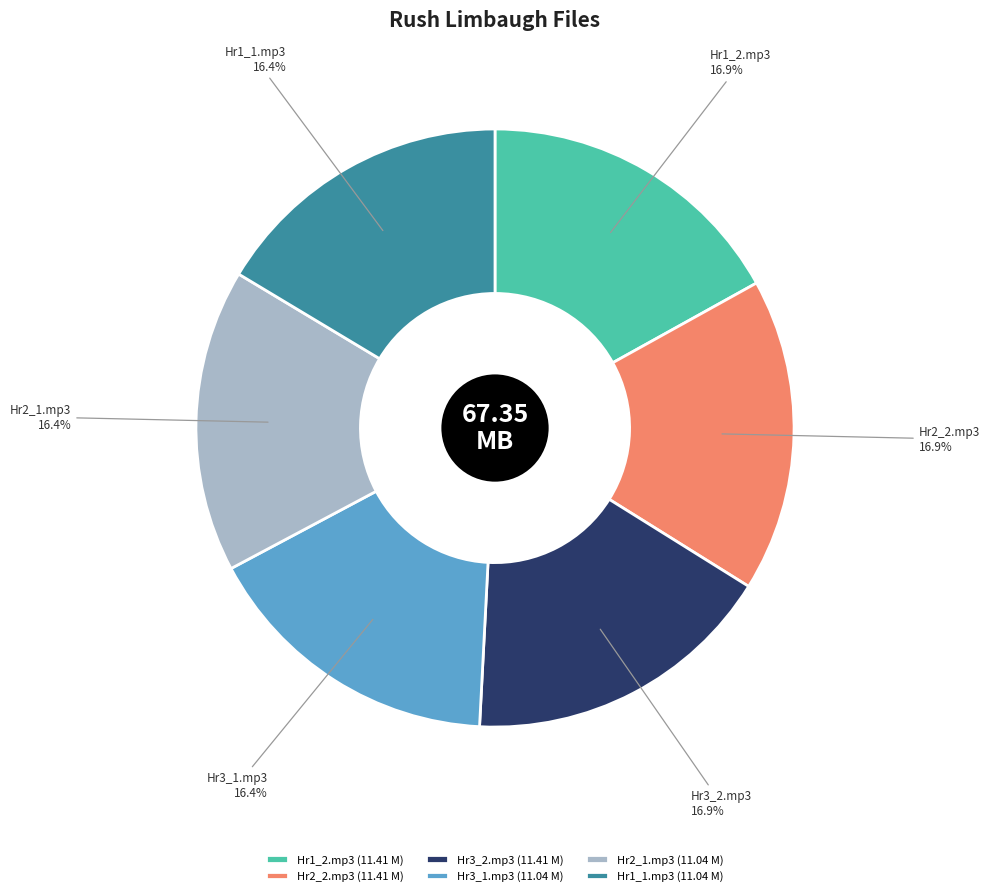

To the nearest percent, what is the difference between the largest and smallest slice percentages?

1%